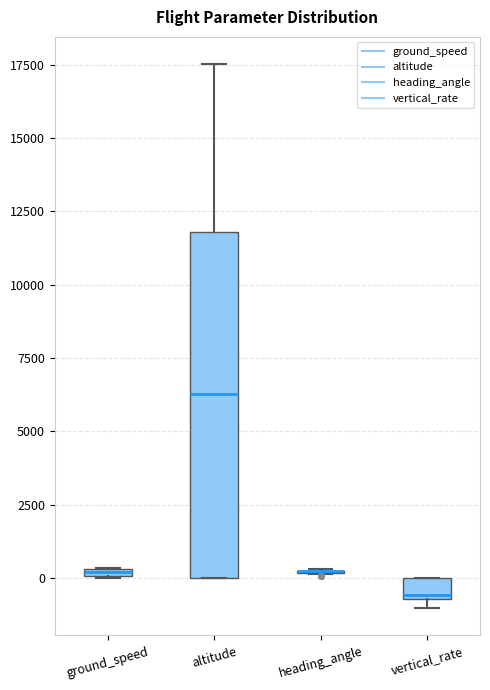

Comparing the boxes themselves (not the whiskers), which one is the tallest?

altitude